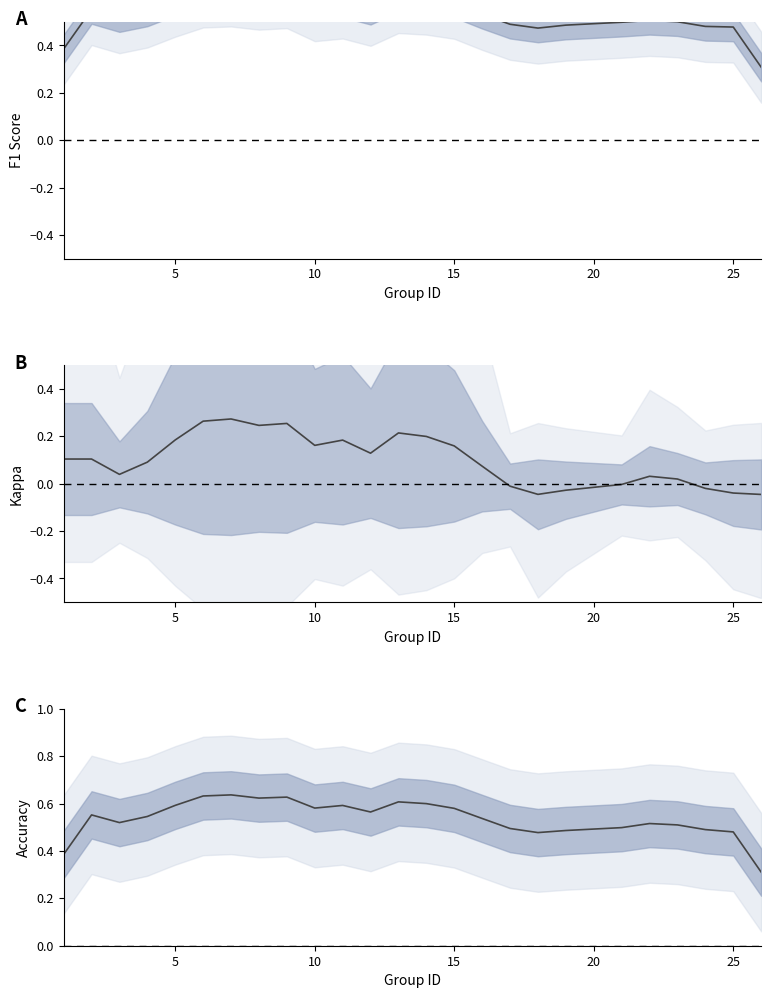

What are all the series names shown in the legend?

f1, kappa, accuracy